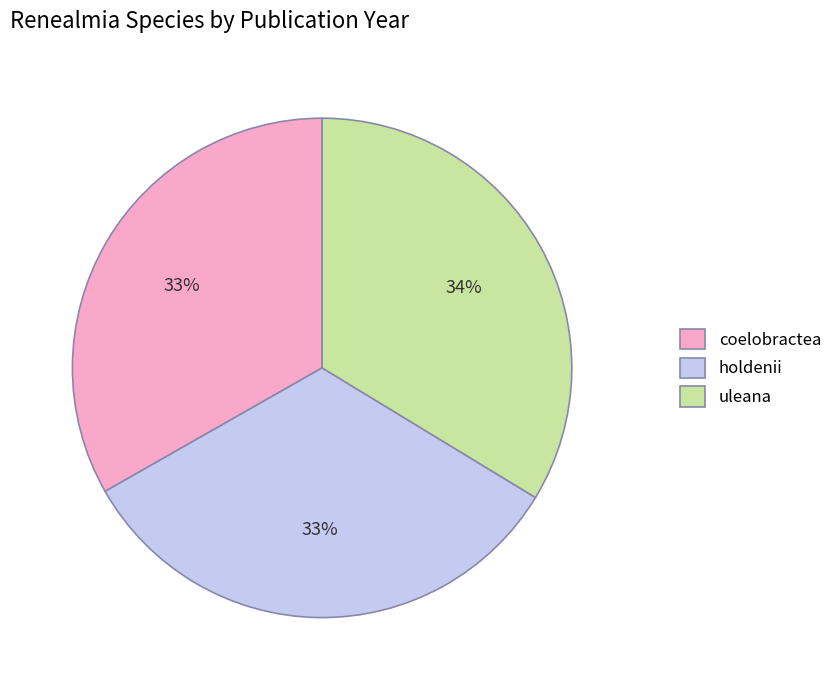

Do holdenii and uleana together represent more than half of the pie?

Yes